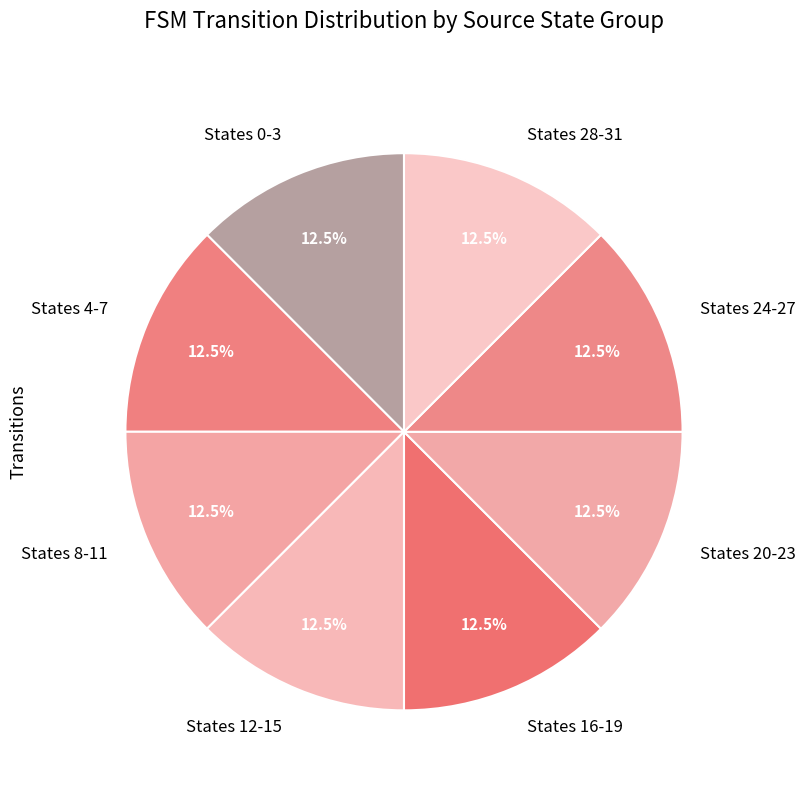

Is there a majority slice in this chart?

No